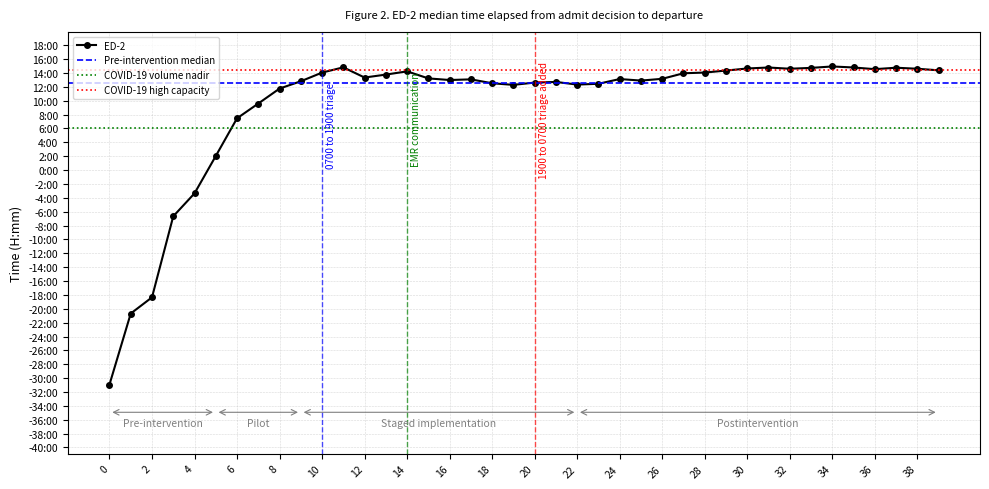

What is the average value?

9.4